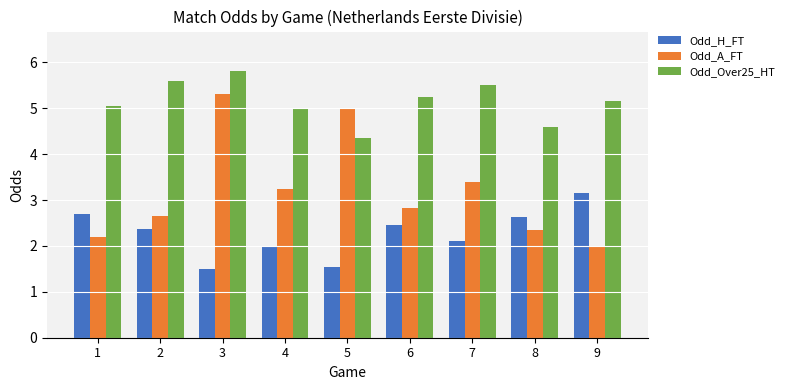

Does the chart contain stacked bars?

No